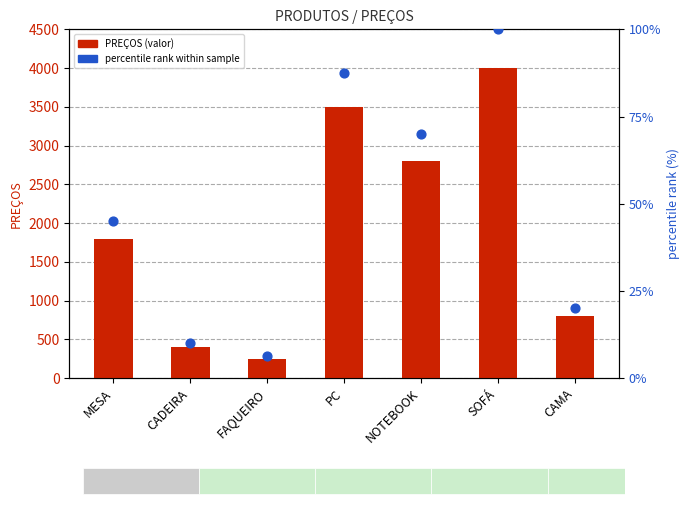

Which series has the widest spread of Y values?

PREÇOS (valor)